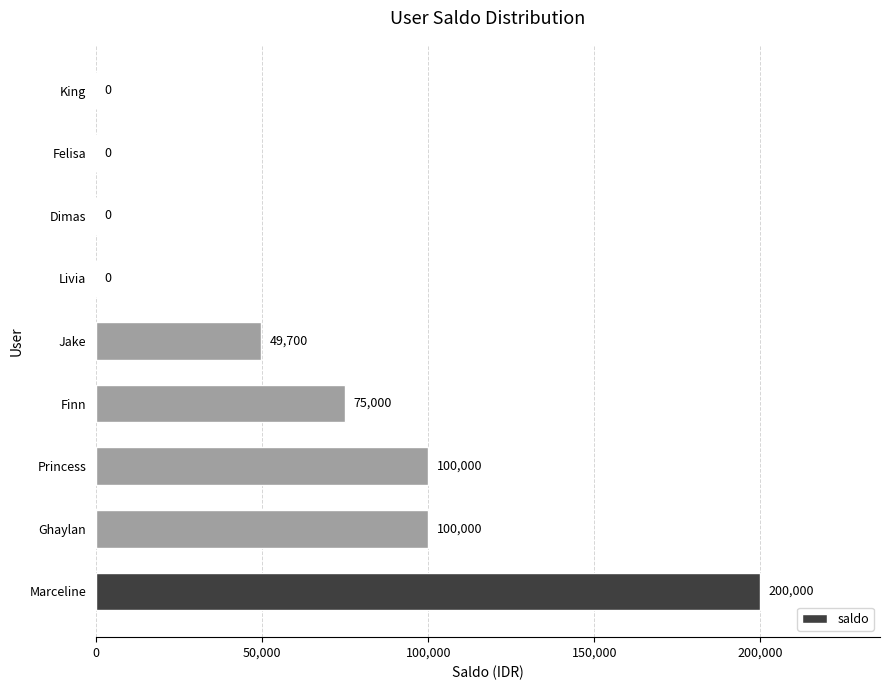

What is the sum of all values?

524700